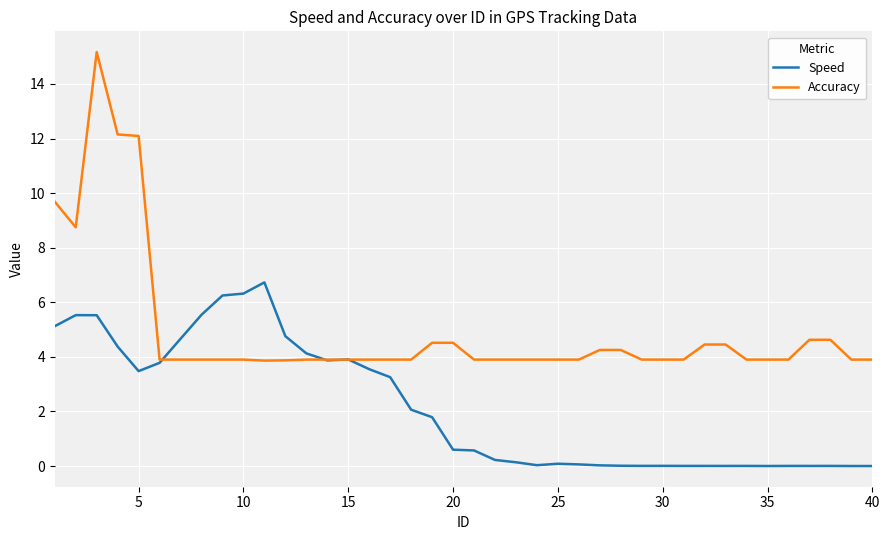

List the series in order of their peak value, lowest first.

Speed, Accuracy